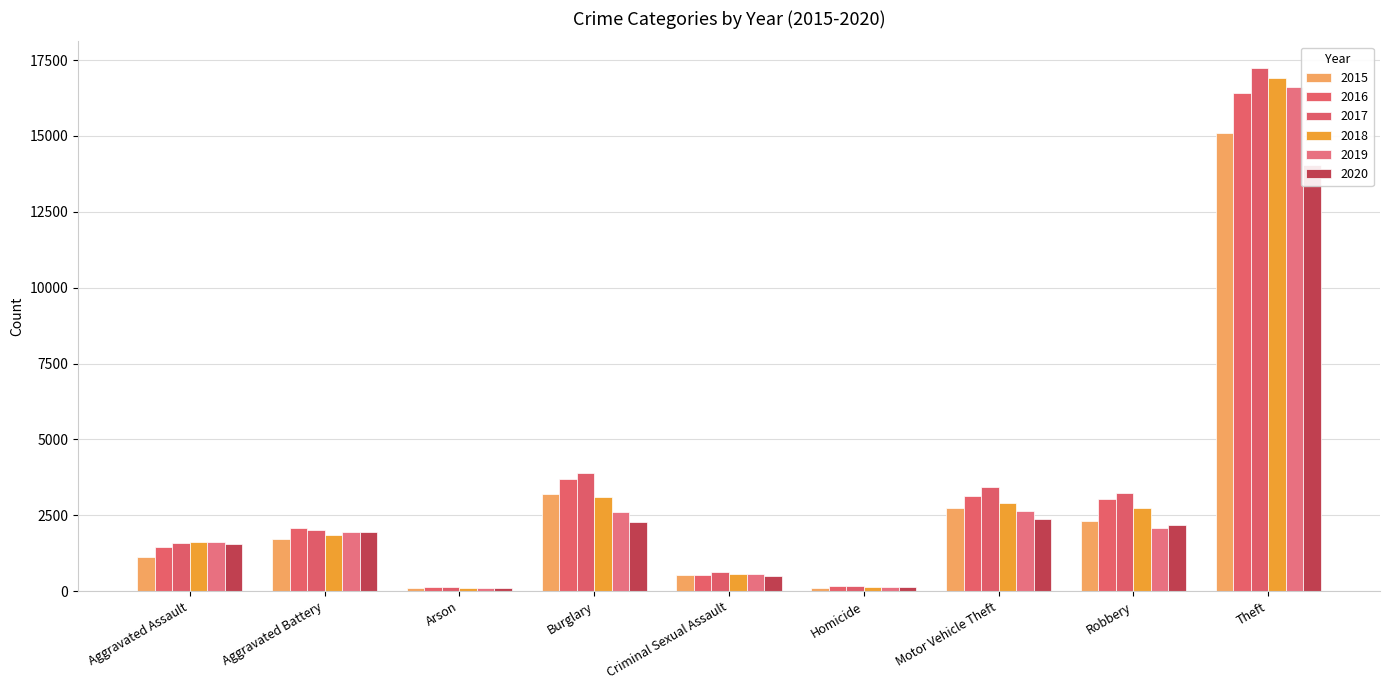

Reading left to right, what are all the values shown in this chart?

2015: 1138	1711	108	3194	531	111	2725	2327	15098
2016: 1470	2071	146	3701	533	173	3142	3043	16405
2017: 1577	2001	142	3893	618	179	3424	3243	17252
2018: 1622	1851	91	3117	551	140	2902	2754	16909
2019: 1612	1941	101	2606	553	124	2638	2082	16598
2020: 1567	1935	105	2296	500	153	2380	2189	14027